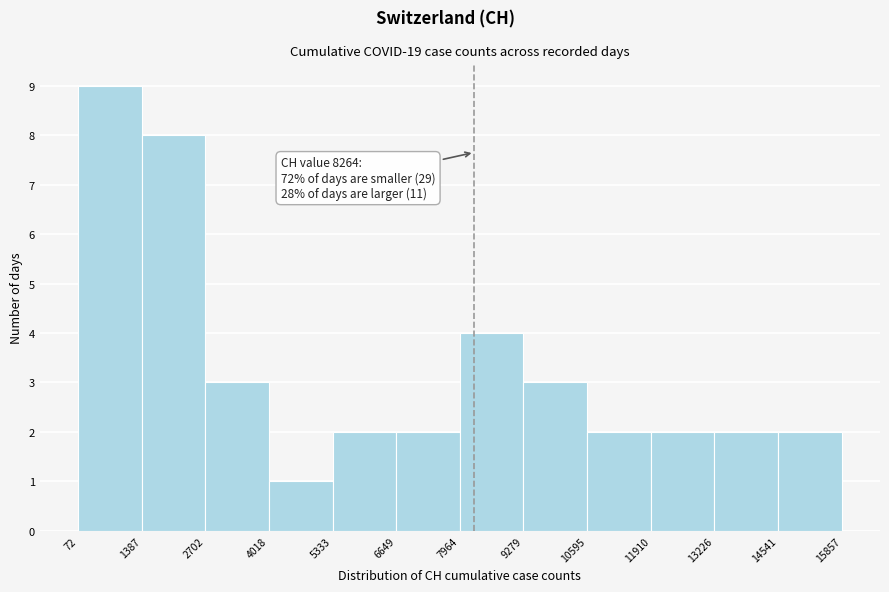

Which range on the x-axis has the tallest bar?

72 to 1387